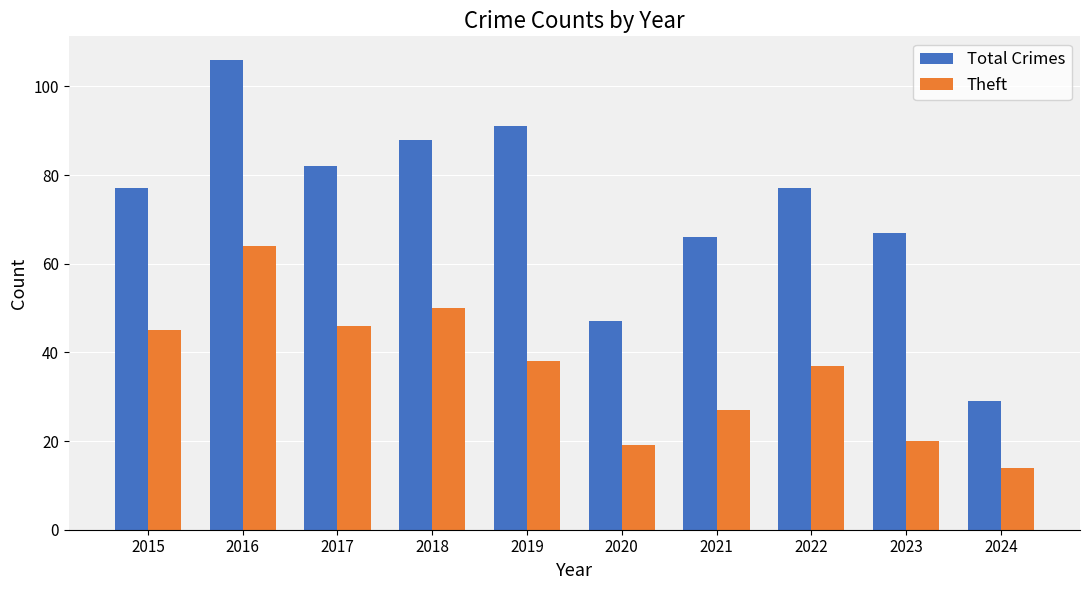

The value of Total Crimes at 2015 is 77. True or false?

True